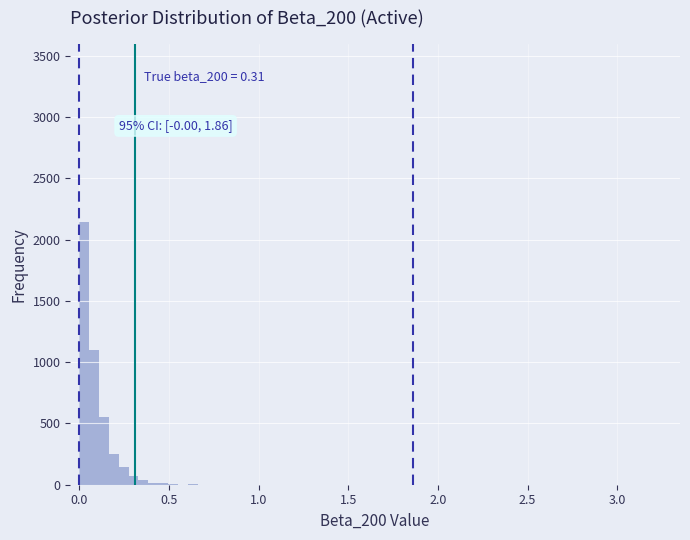

Around what value on the x-axis is the tallest bar? Give the approximate position of its centre, as read against the axis.

0.05